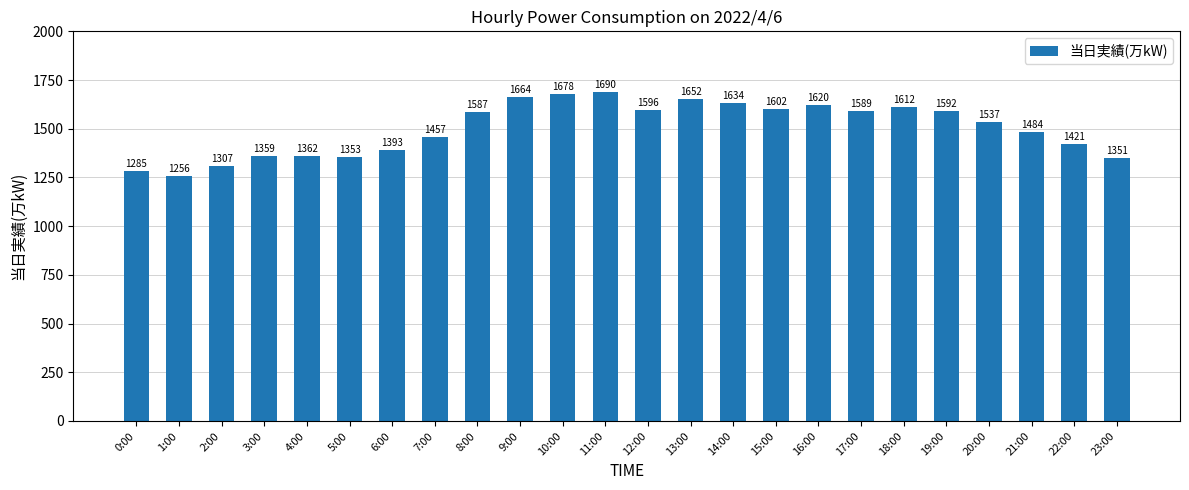

Reading left to right, extract all data points from this chart.

0:00=1285	1:00=1256	2:00=1307	3:00=1359	4:00=1362	5:00=1353	6:00=1393	7:00=1457	8:00=1587	9:00=1664	10:00=1678	11:00=1690	12:00=1596	13:00=1652	14:00=1634	15:00=1602	16:00=1620	17:00=1589	18:00=1612	19:00=1592	20:00=1537	21:00=1484	22:00=1421	23:00=1351